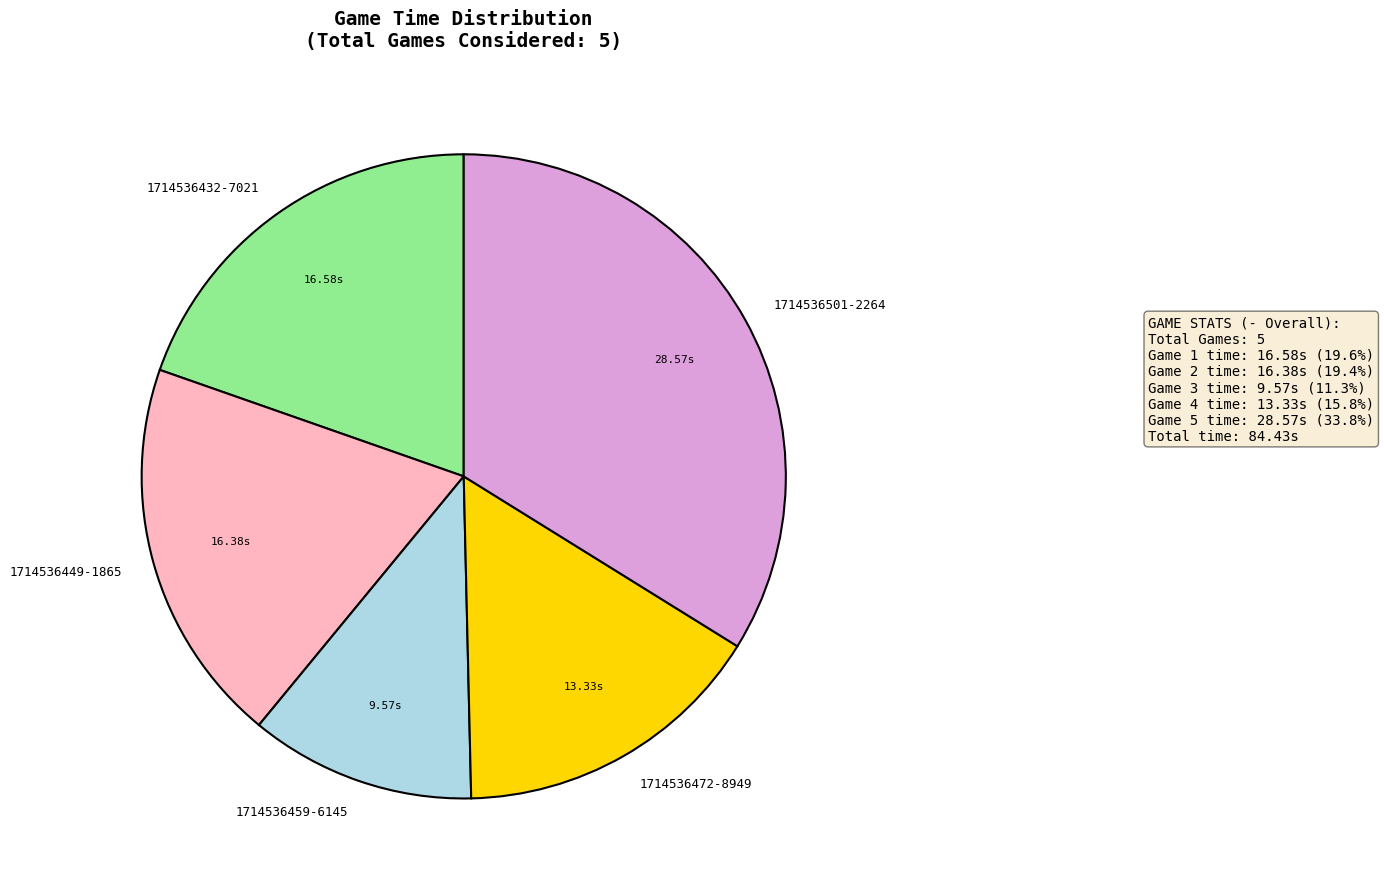

Is there any slice that represents more than half of the pie?

No